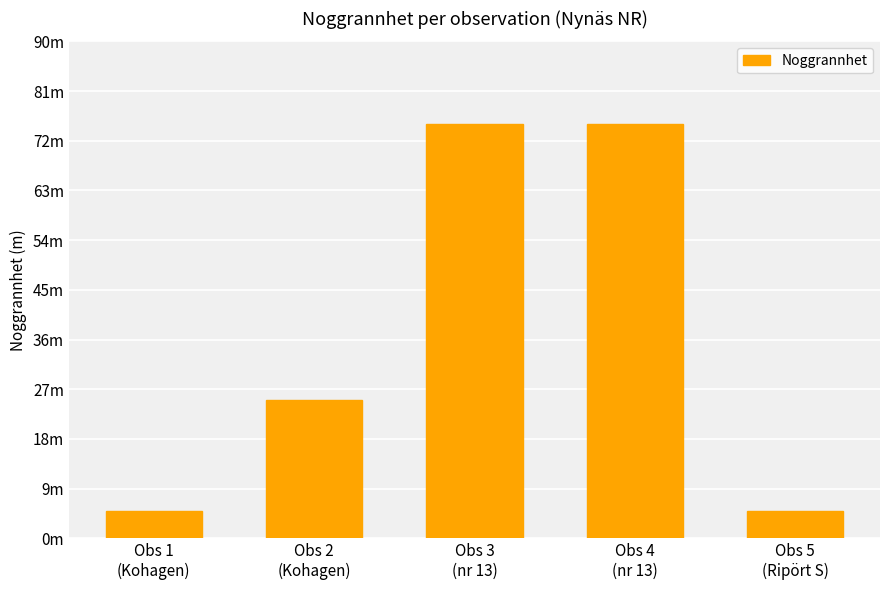

The value at Obs 5
(Ripört S) is 1. True or false?

False